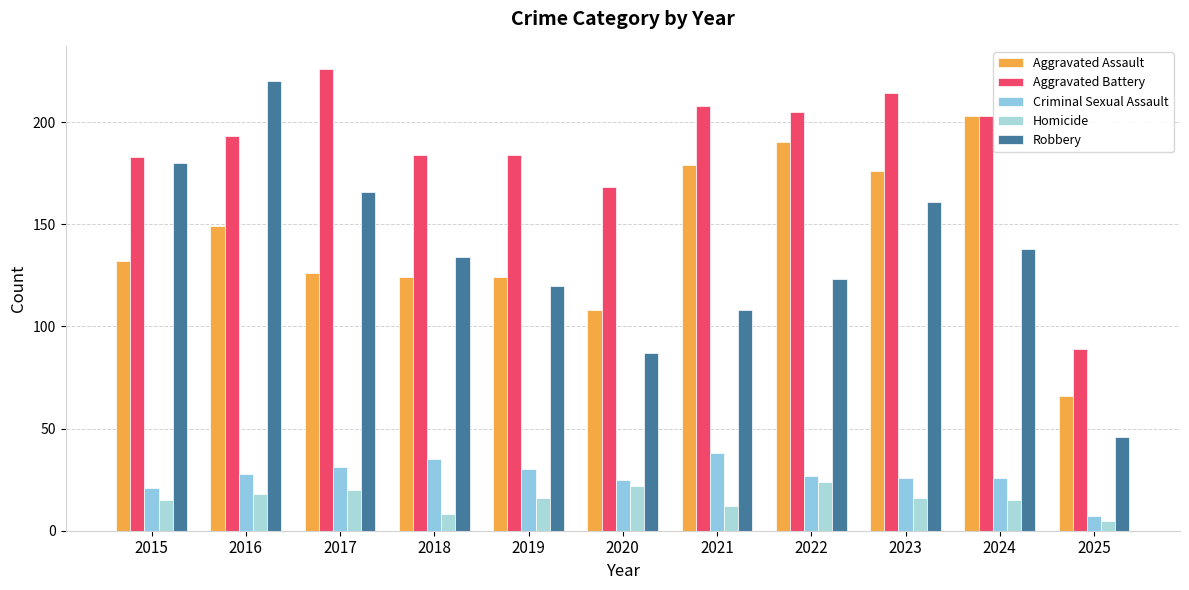

How many groups of bars are there?

11